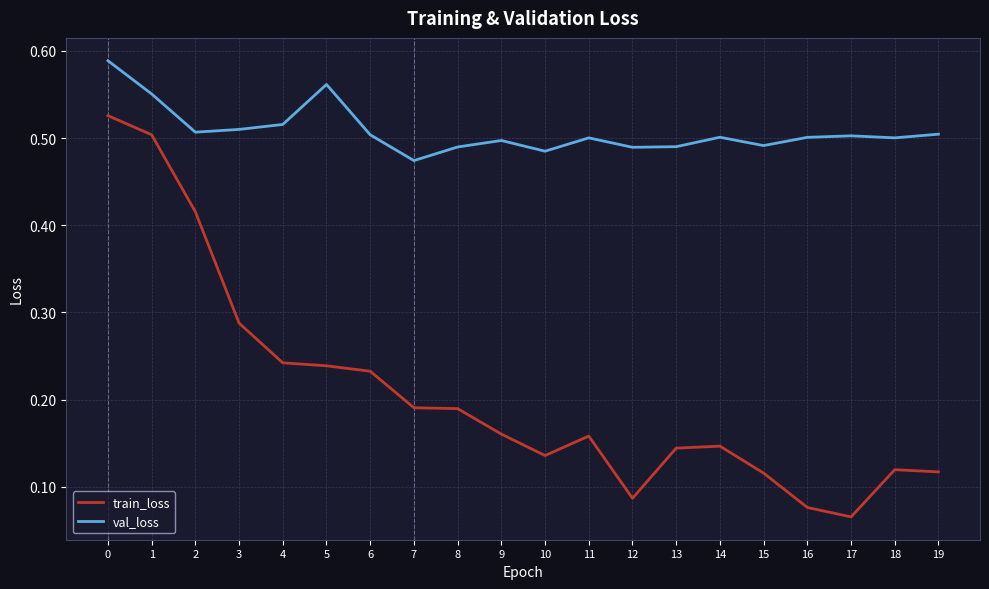

At 15, list the series in order from smallest to largest.

train_loss, val_loss